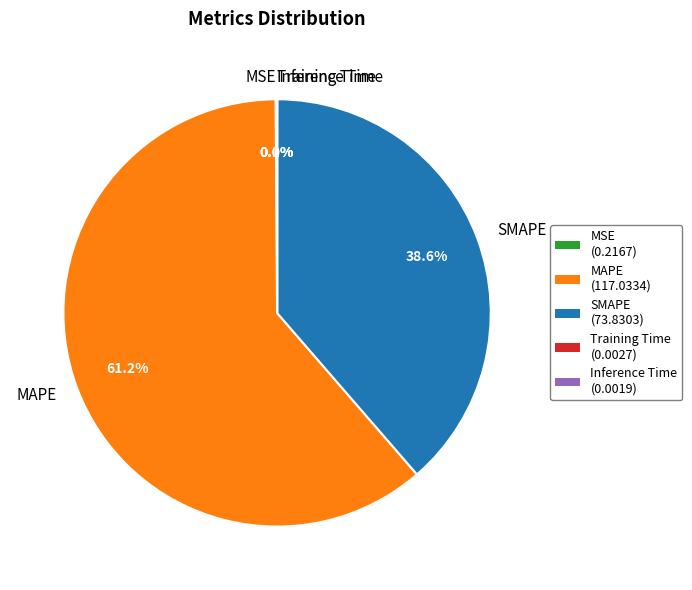

Which category has the biggest portion of the pie?

MAPE